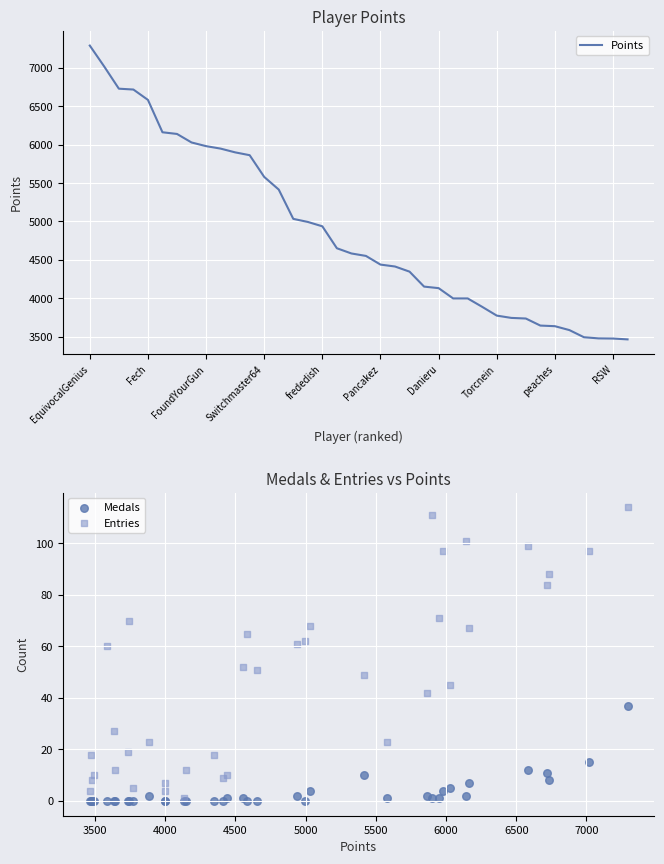

What are all the series names shown in the legend?

Points, Medals, Entries